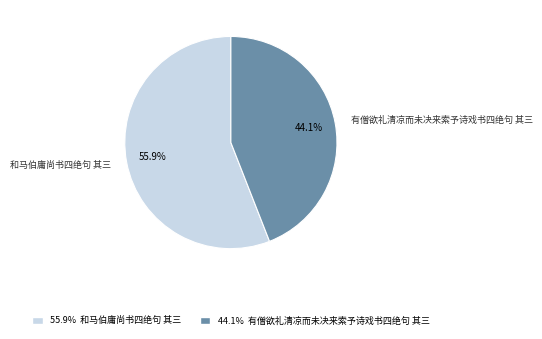

Count the number of slices in the pie.

2